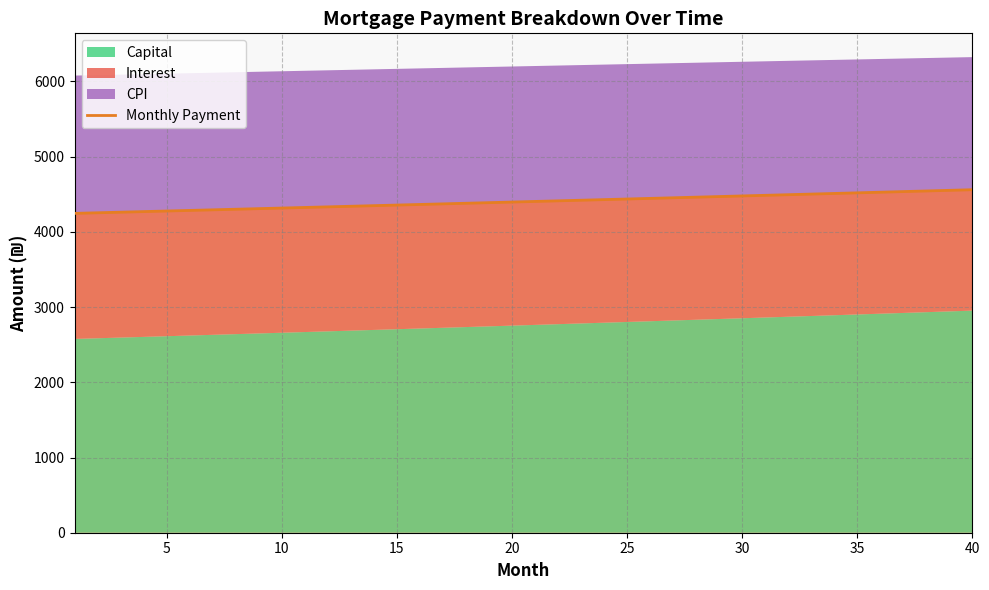

Is it true that the value at 32 is 8025.3?

False